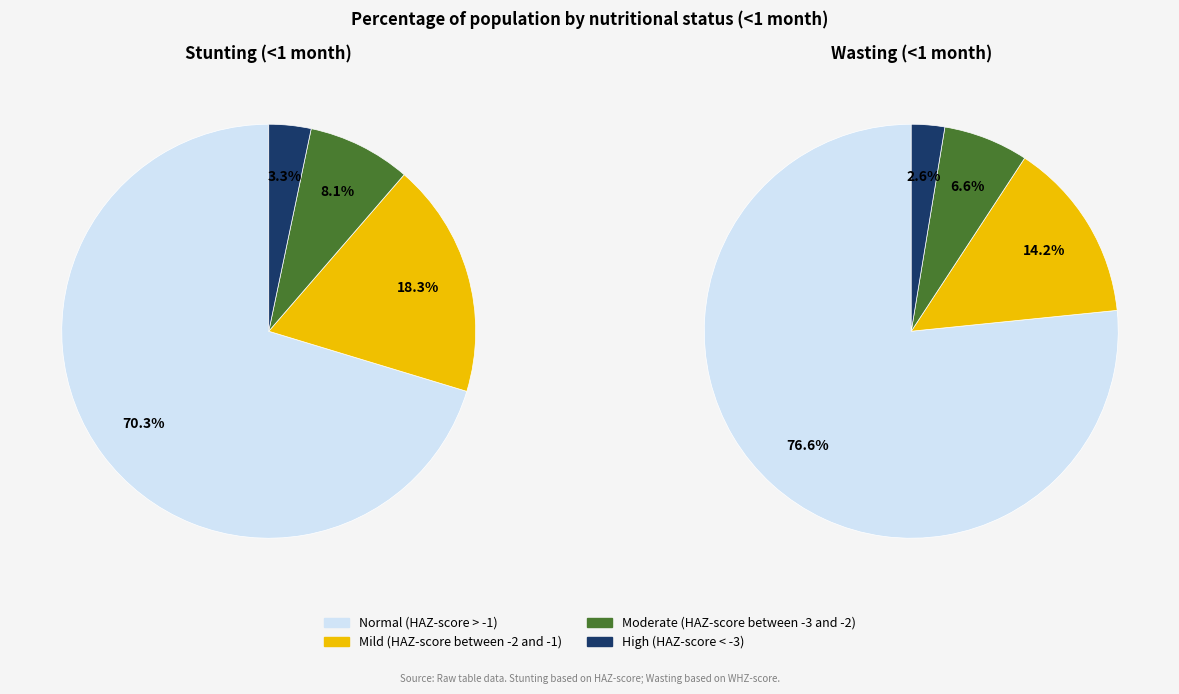

Which slice is the largest?

Normal (HAZ-score > -1)